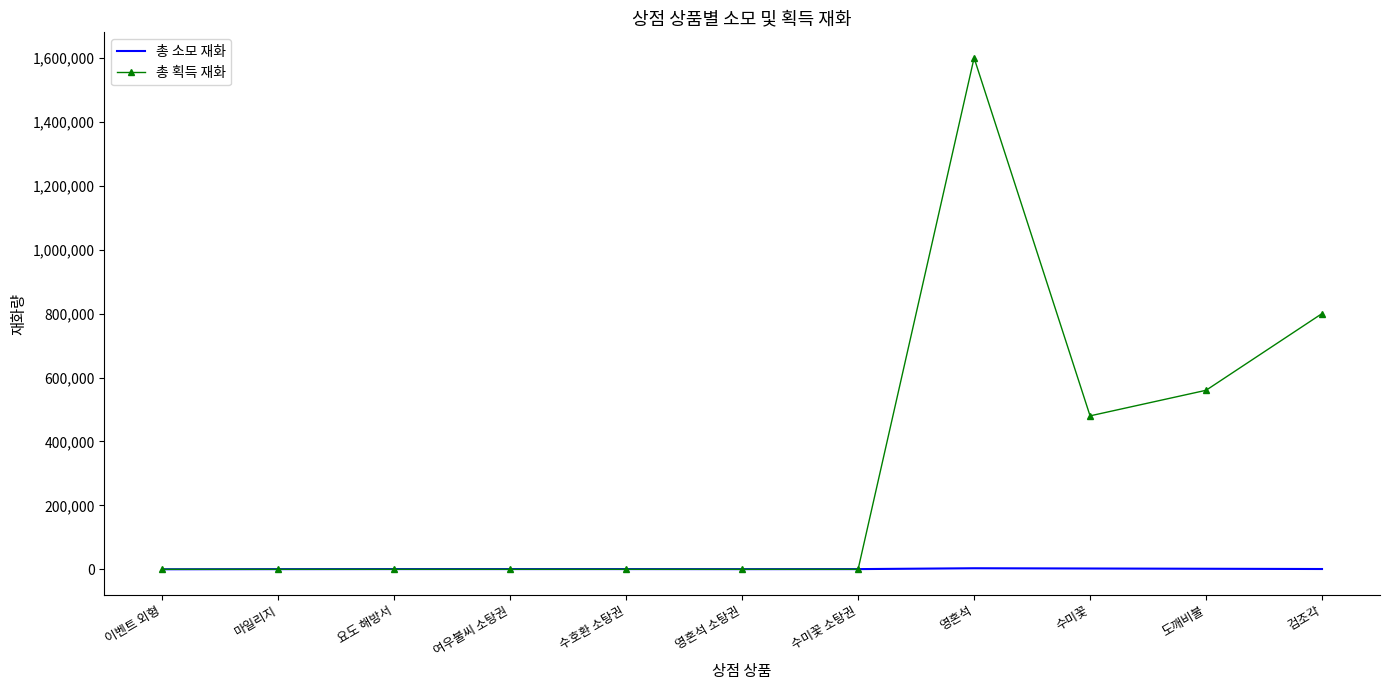

What is the sum of all 총 획득 재화 values?

3440231